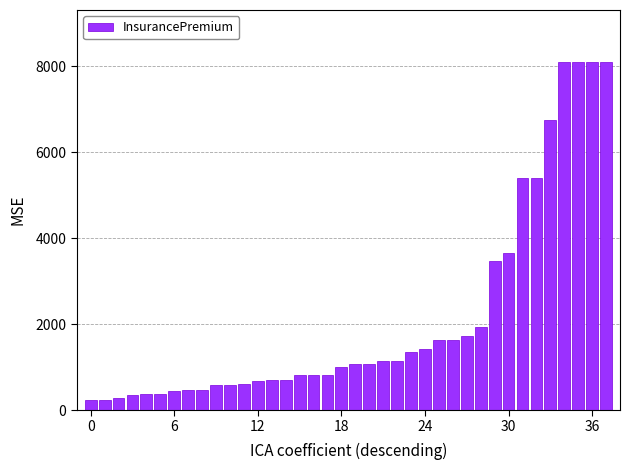

How many bars are there in total?

38